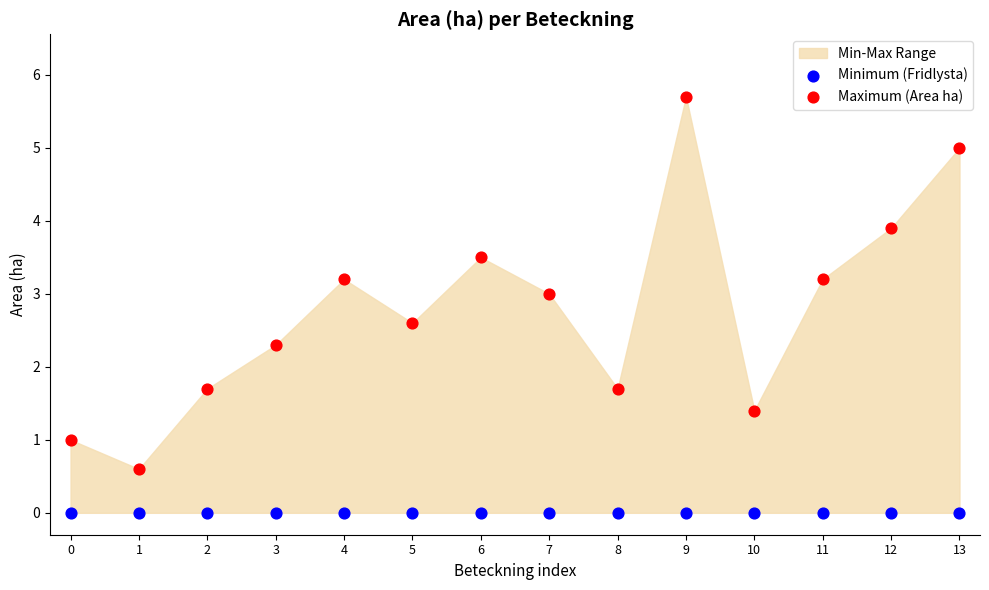

Which series contains the highest Y value?

Maximum (Area ha)